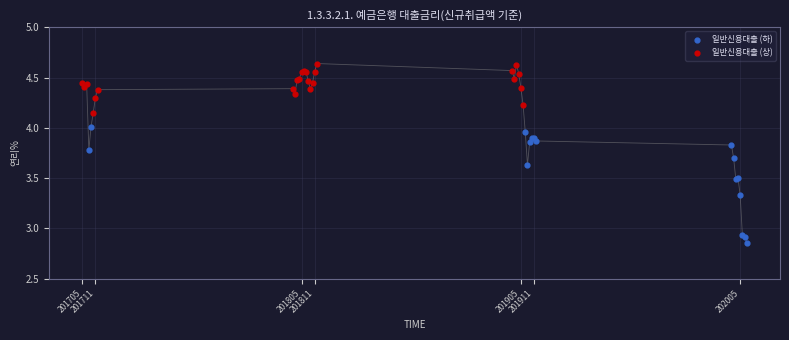

Which series has the widest spread of Y values?

일반신용대출 (하)